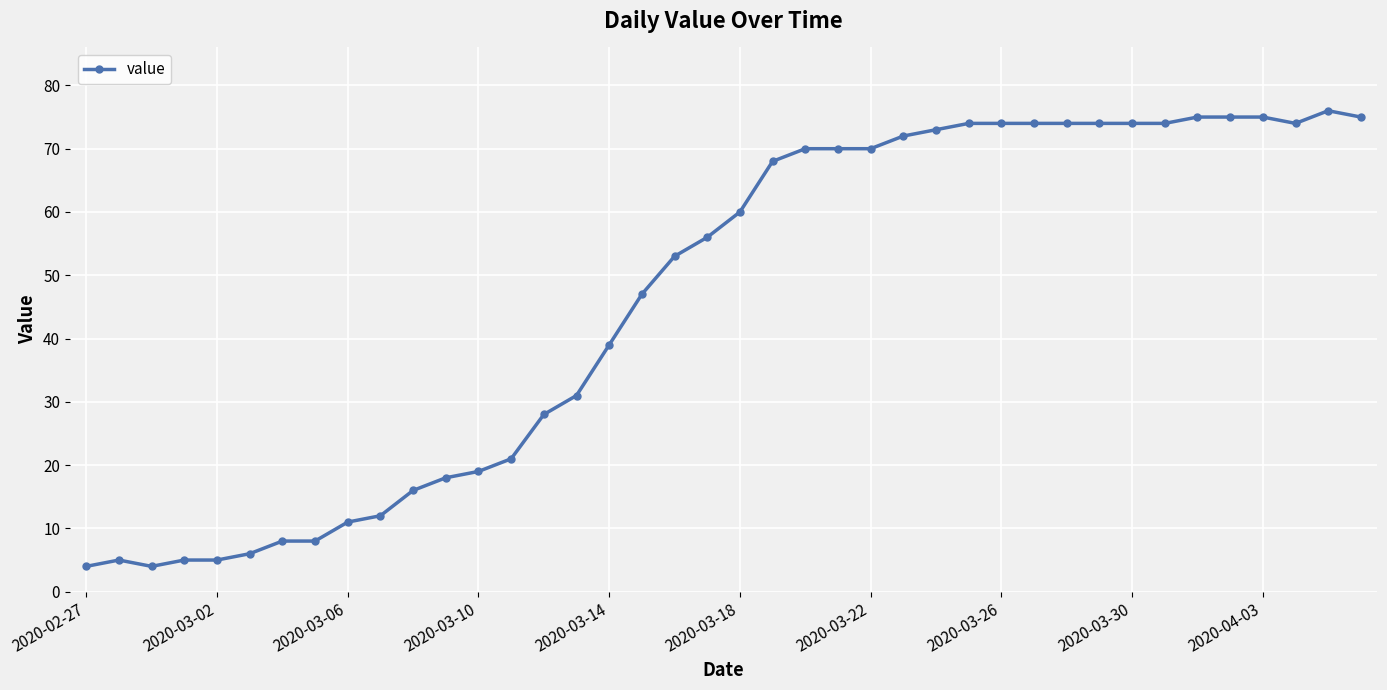

True or false: there are more than 0 points higher than both neighbors.

True